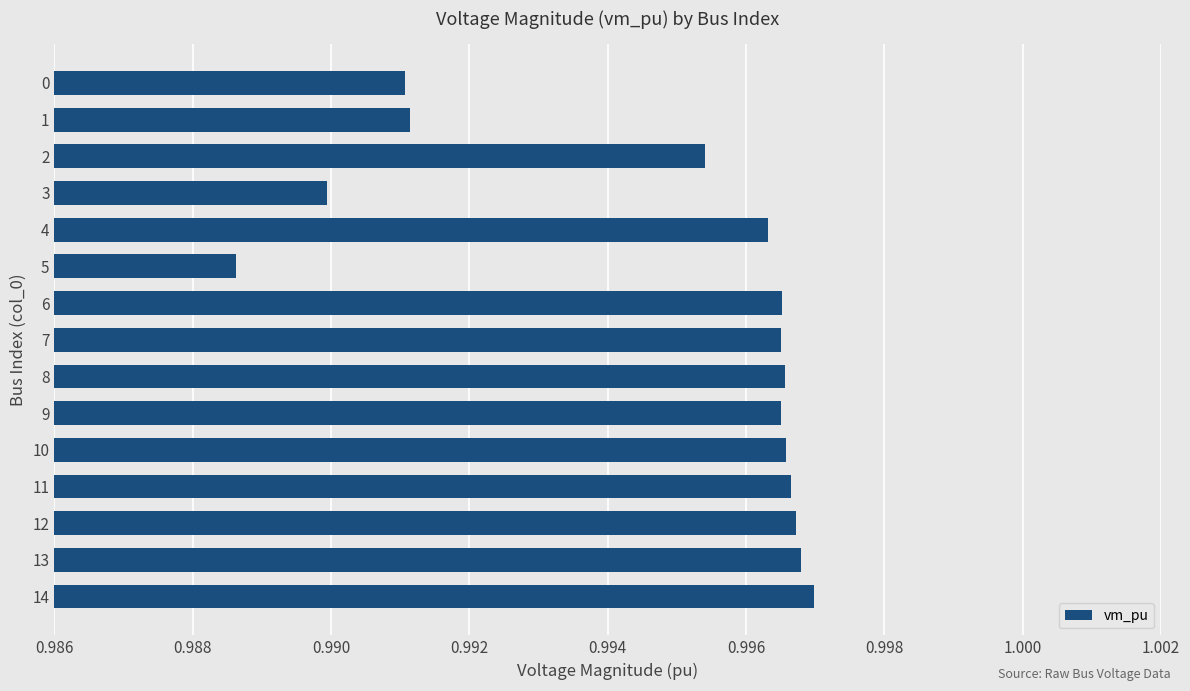

Does the chart contain stacked bars?

No